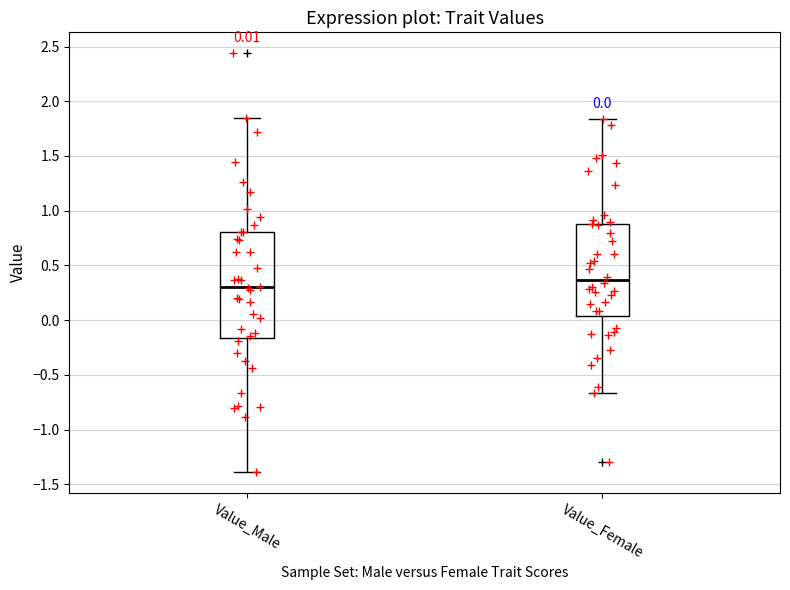

Which box is the tallest, from its lower edge to its upper edge?

Value_Male